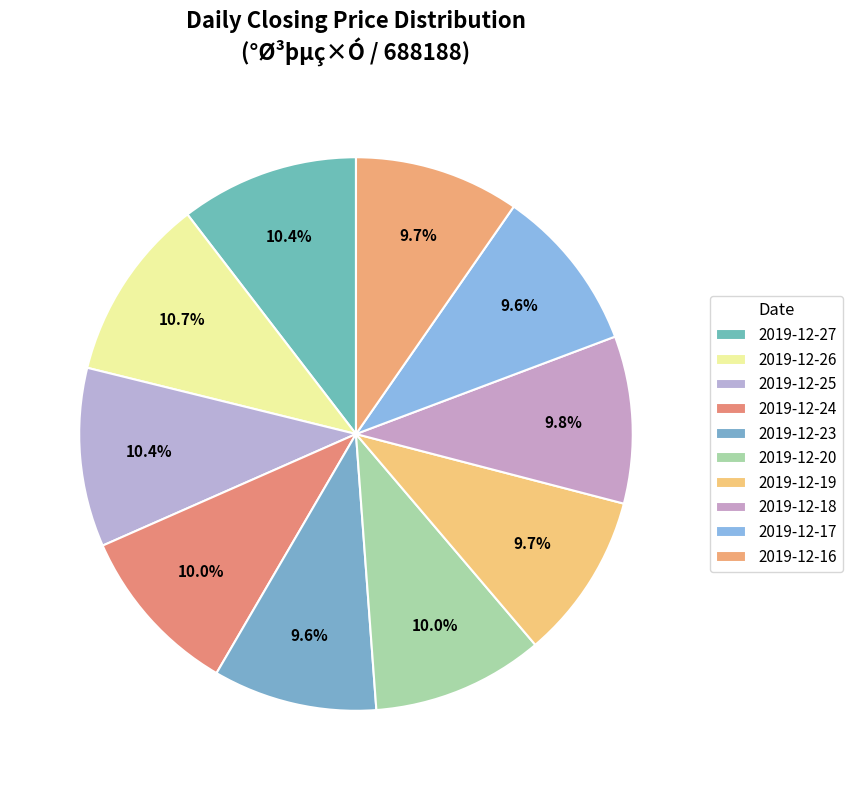

How many segments does this pie chart have?

10